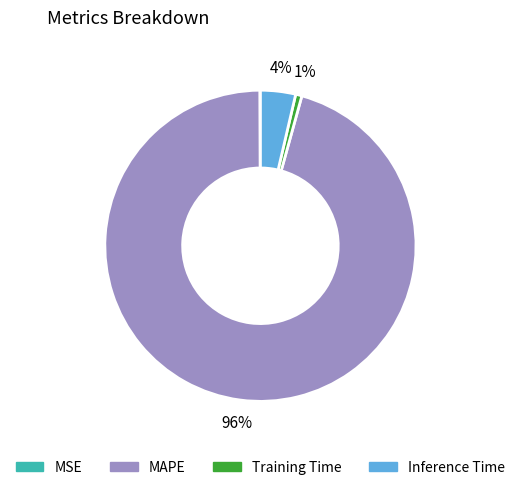

True or false: Inference Time accounts for 4% of the total.

True